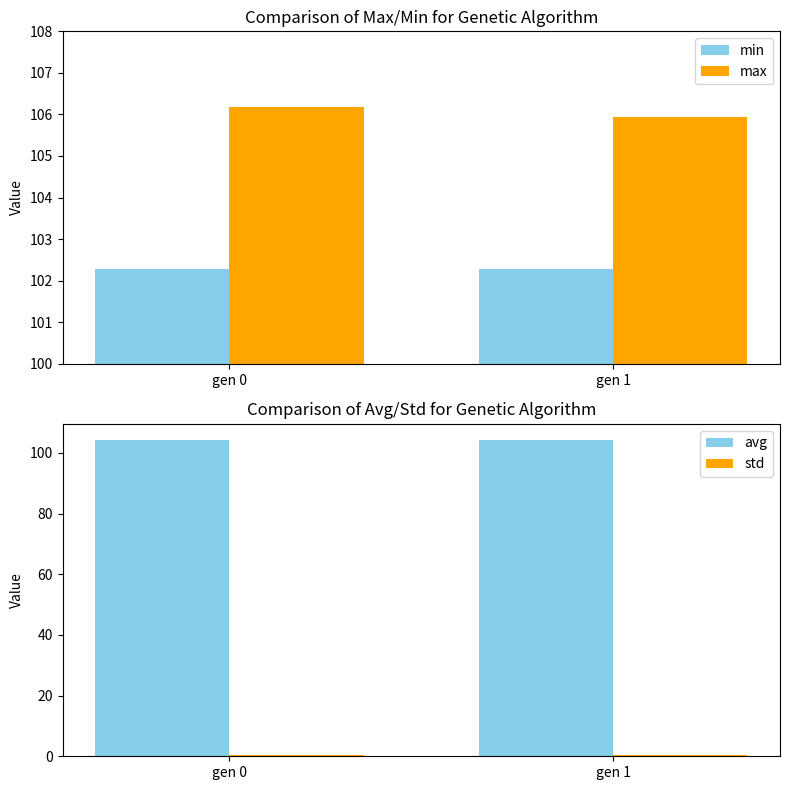

Which series has the widest spread of values?

avg